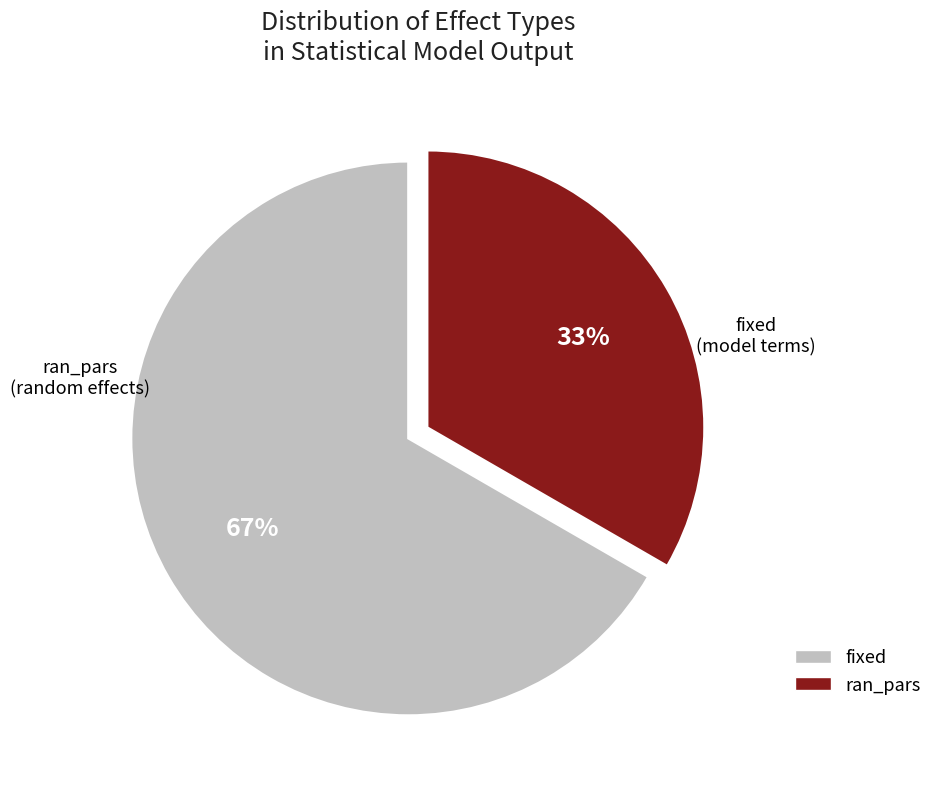

What is the ratio of the value at fixed to the value at ran_pars?

2.0